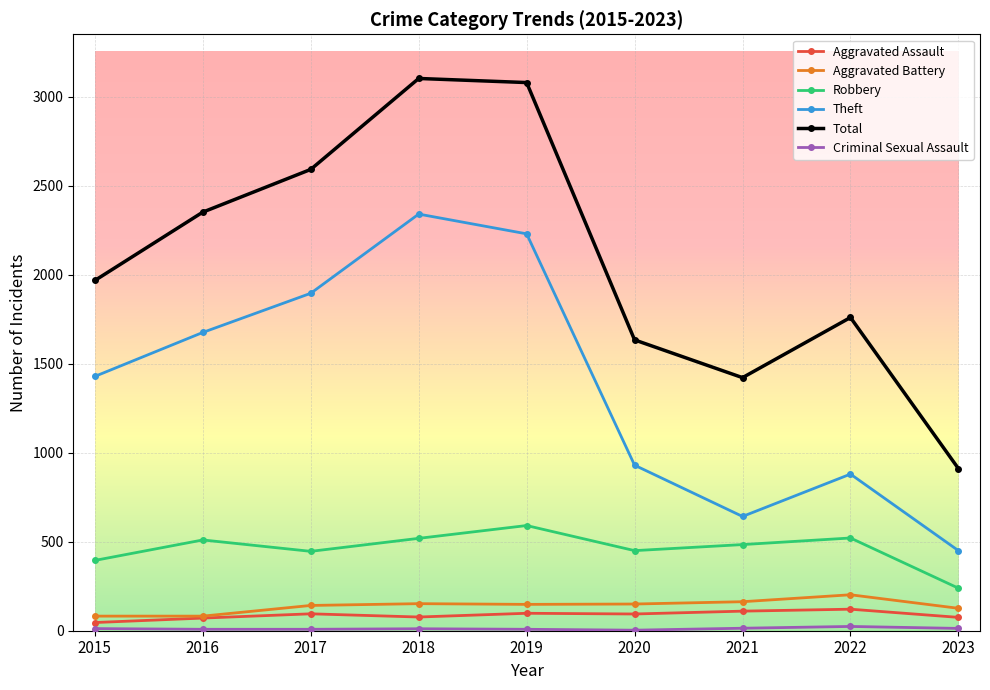

How many distinct data groups are displayed?

6